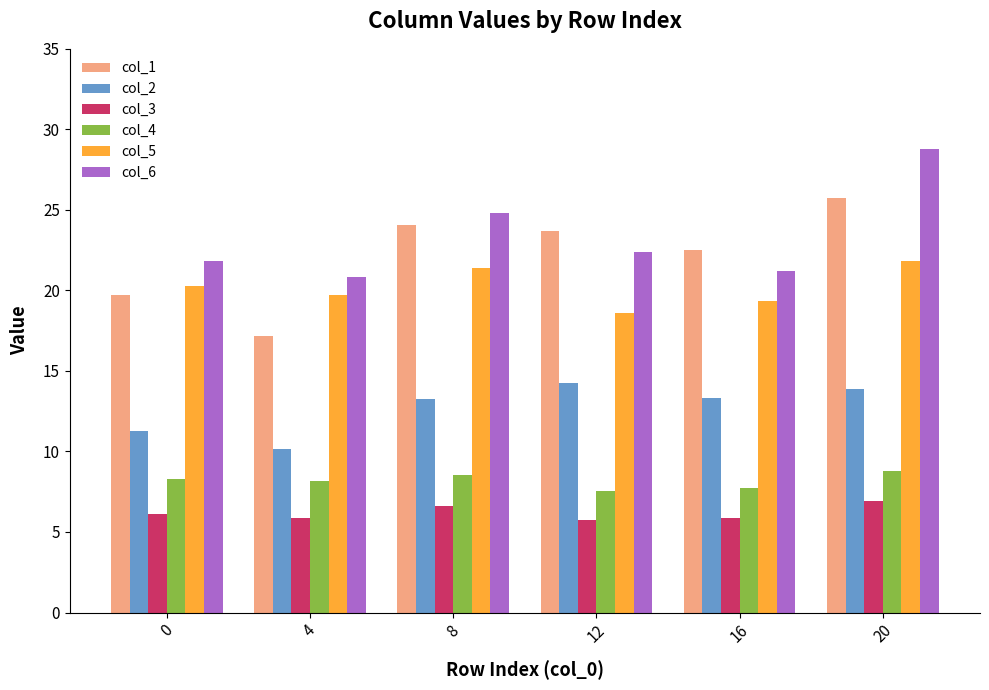

Where does the col_6 series first go above 22?

8